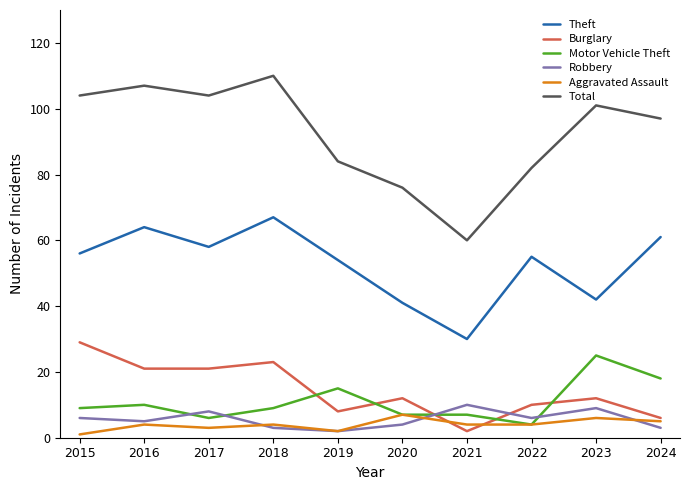

Where is the first local minimum for Motor Vehicle Theft?

2017